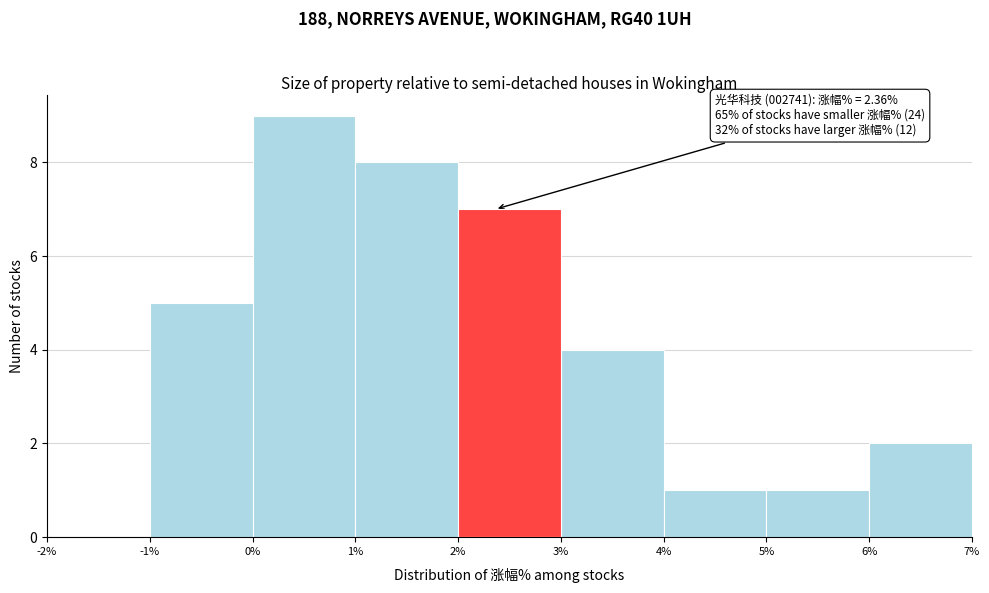

Over which range of the x-axis is the bar tallest?

0% to 1%